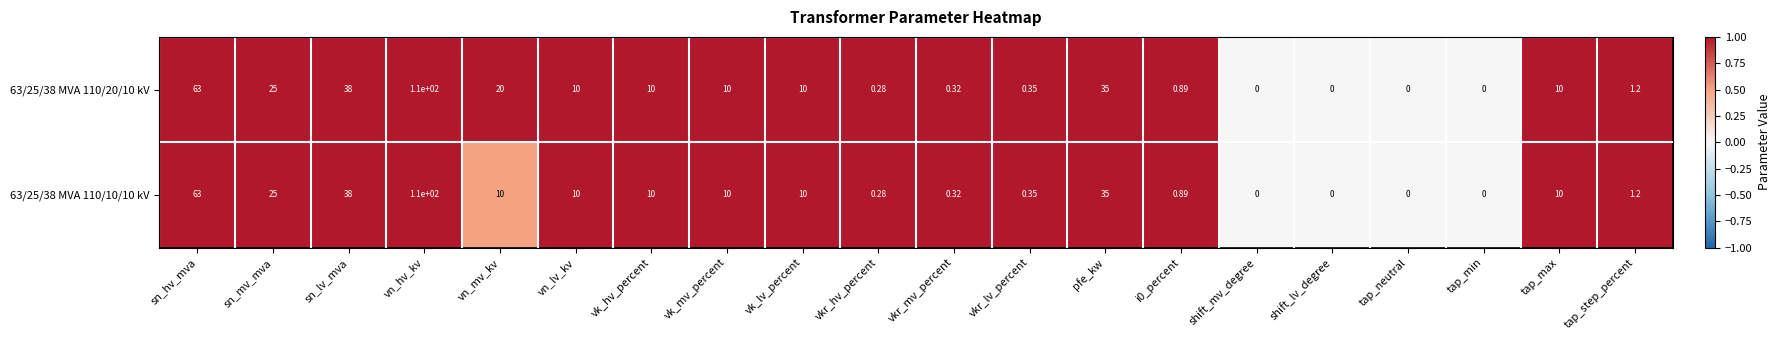

At which category is the sum across all series the highest?

vn_hv_kv